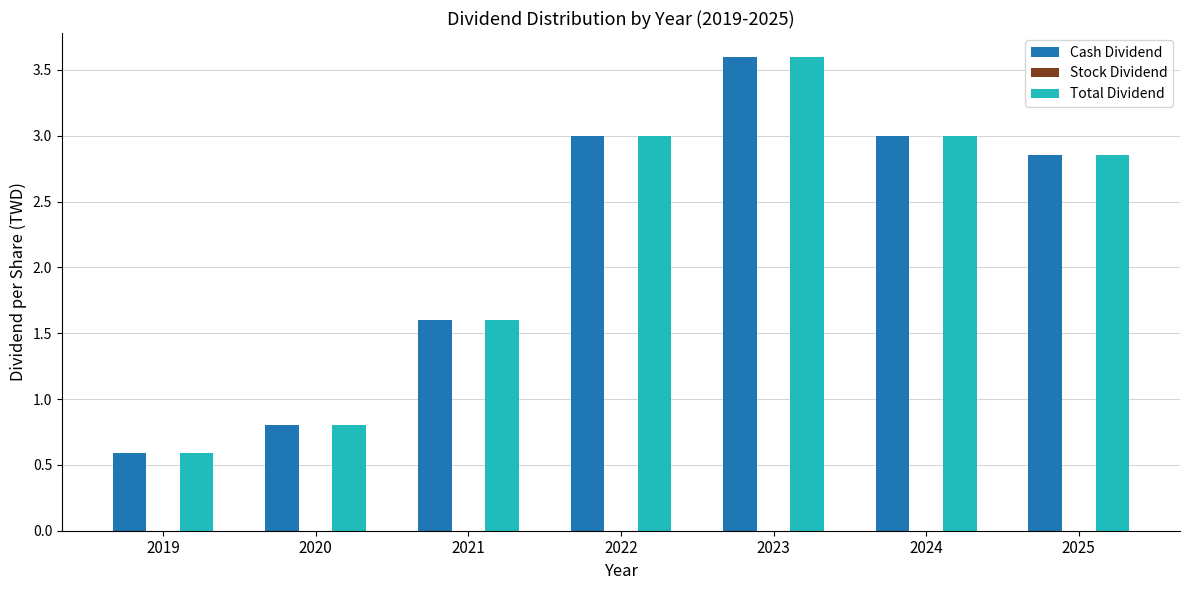

What is the value of the Cash Dividend bar at the 6th from the left?

3.0